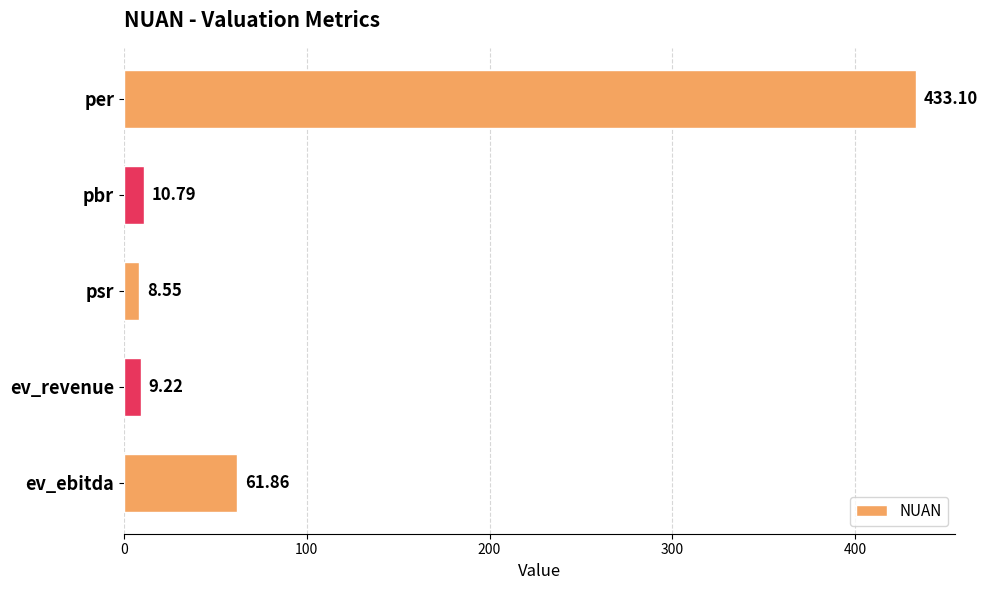

What is the difference between the values at ev_ebitda and pbr?

51.1